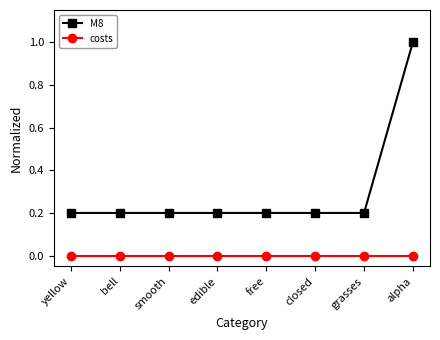

Rank the series by their average value, from lowest to highest.

costs, M8